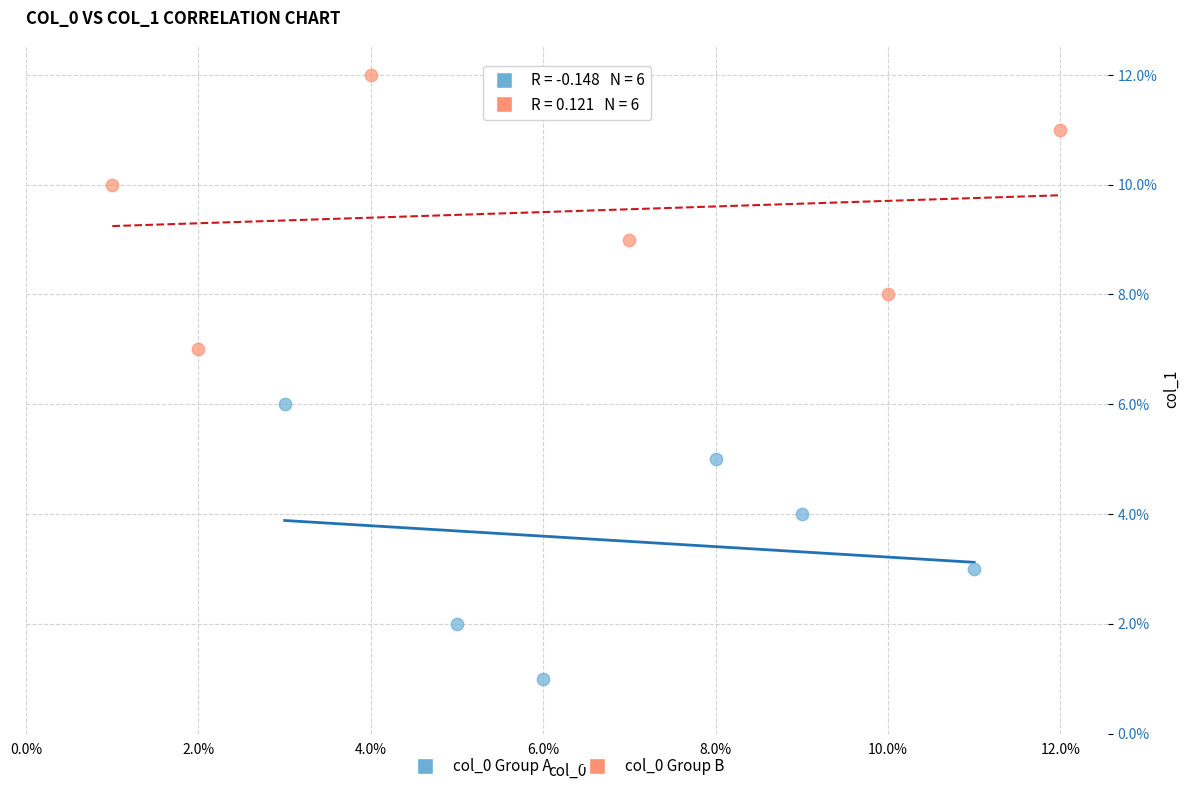

Which series reaches the minimum Y coordinate?

col_0 Group A